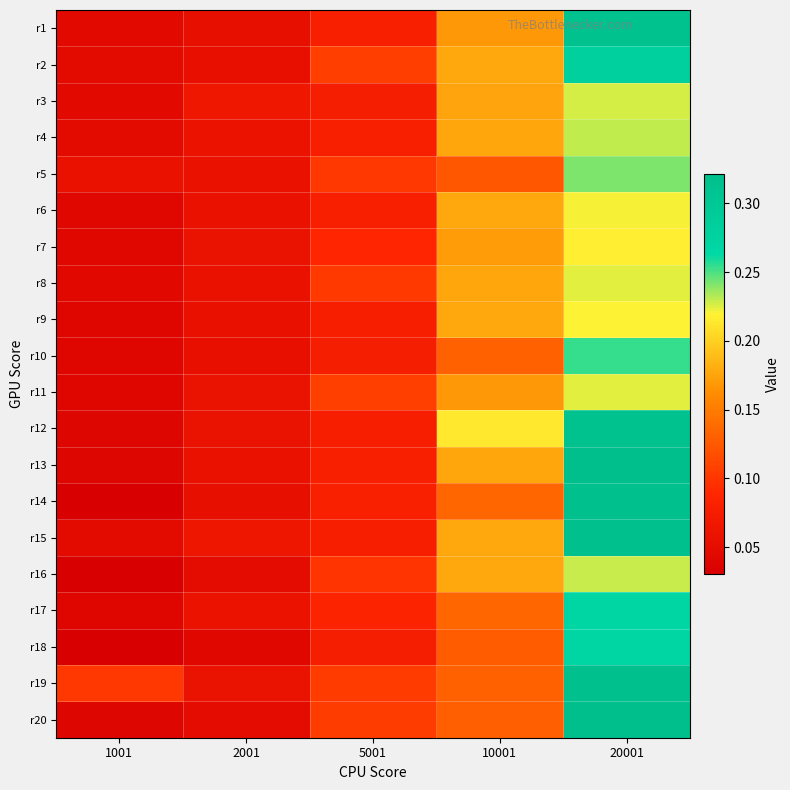

Which label corresponds to the largest value in the chart?

20001